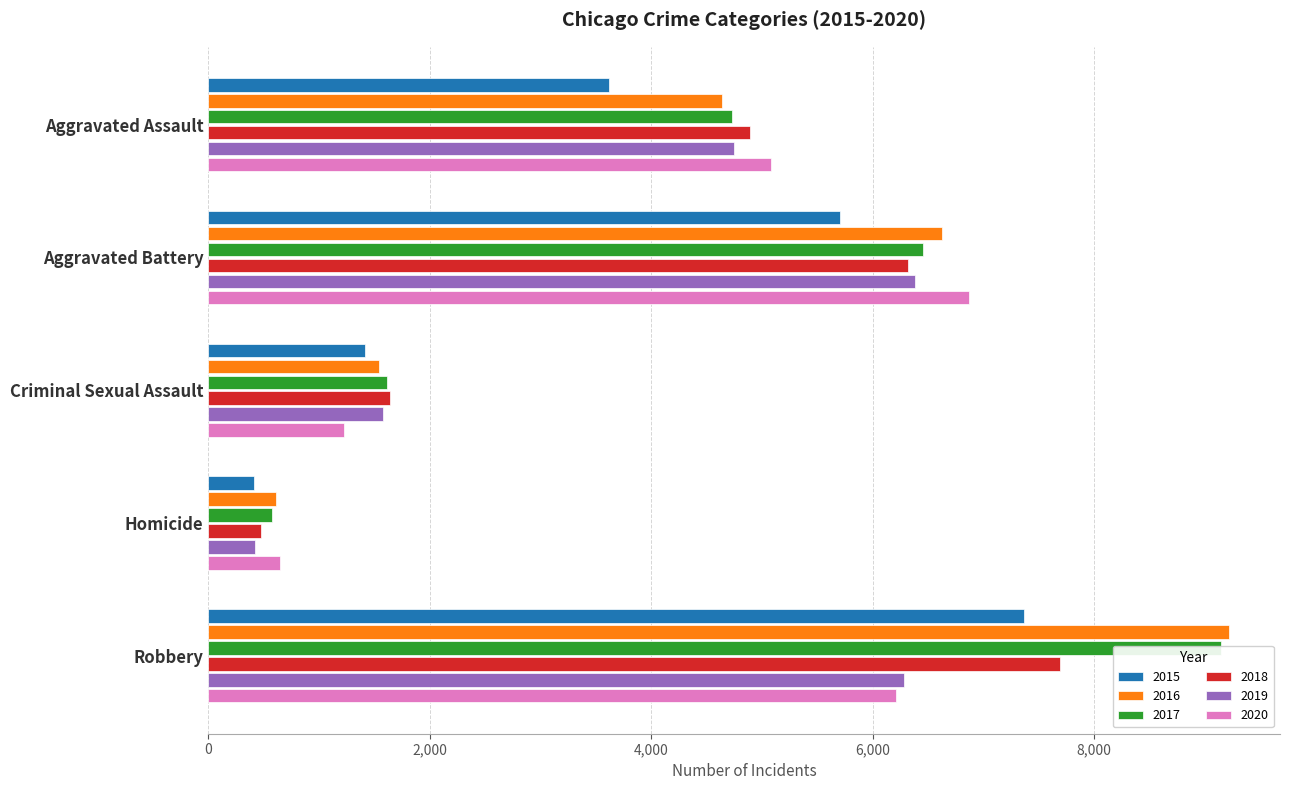

At which category is the sum across all series the highest?

Robbery